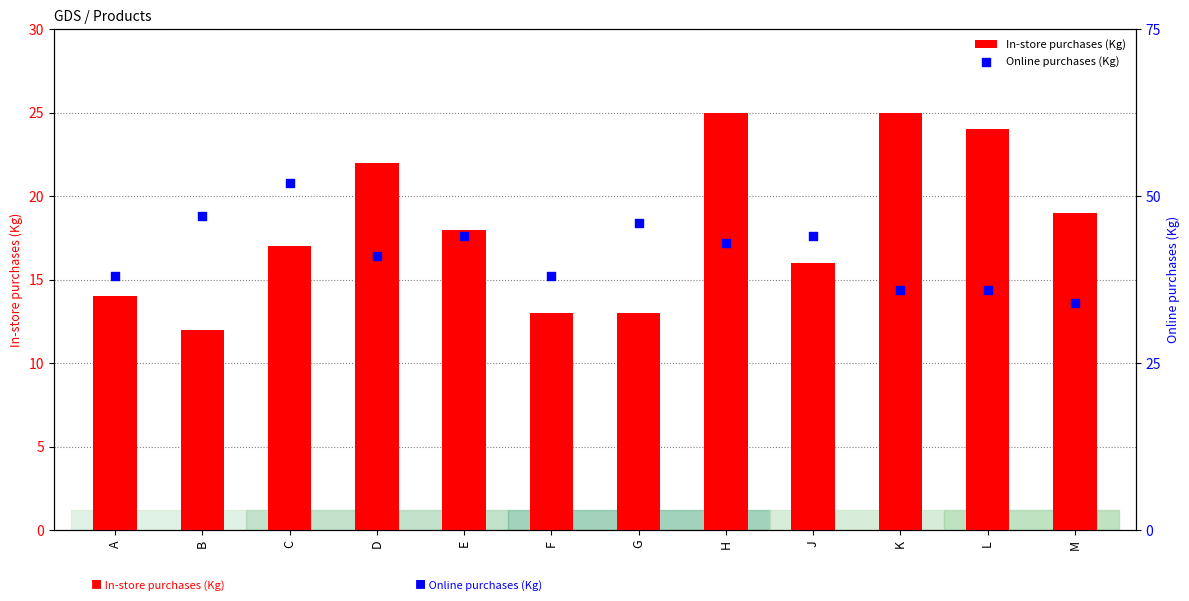

Which series contains the lowest Y value?

In-store purchases (Kg)